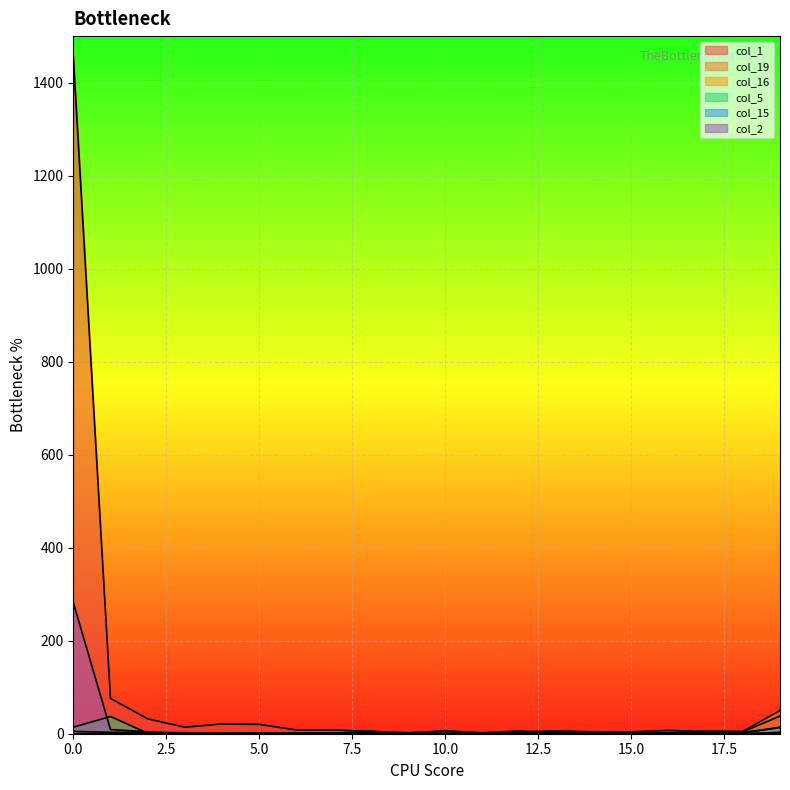

Reading right to left, list all the values displayed in this chart.

col_1: 38	4	5	1	3	4	6	4	1	6	2	5	8	8	20	21	14	32	76	1457
col_19: 50	5	5	7	4	3	0	6	2	6	0	5	1	2	1	0	2	3	3	5
col_16: 13	3	4	2	1	3	3	1	1	1	0	2	1	1	1	0	0	0	0	0
col_5: 3	0	0	0	0	0	0	0	0	0	0	0	0	0	1	1	0	1	37	14
col_15: 14	1	2	1	4	0	0	0	2	0	2	2	0	0	0	0	0	0	0	0
col_2: 0	0	0	0	0	0	0	0	0	0	0	0	0	0	0	0	0	4	9	282